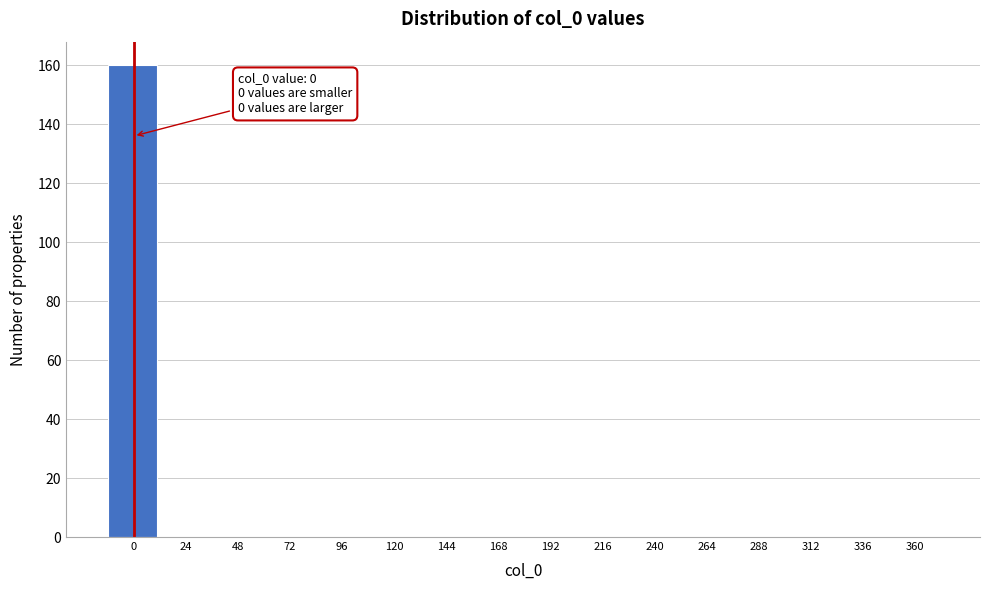

Reading right to left, what are all the values shown in this chart?

360=0	336=0	312=0	288=0	264=0	240=0	216=0	192=0	168=0	144=0	120=0	96=0	72=0	48=0	24=0	0=160